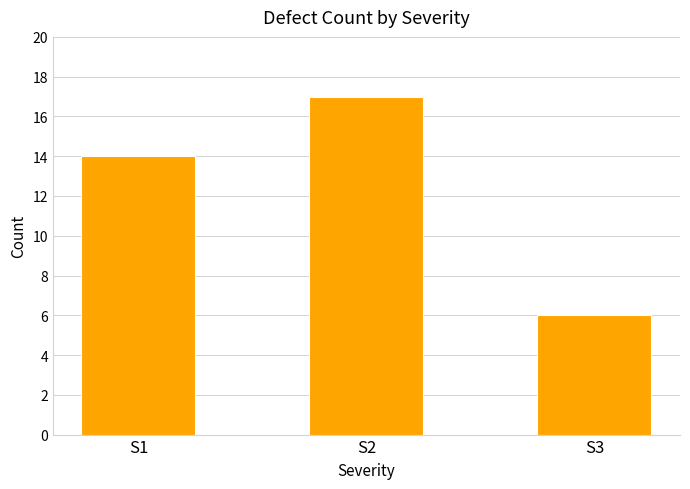

What is the average value?

12